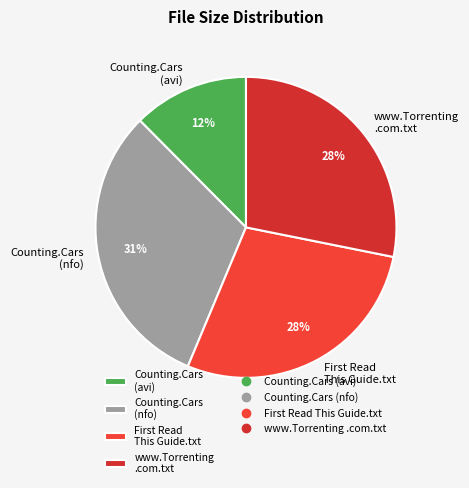

Is there a majority slice in this chart?

No